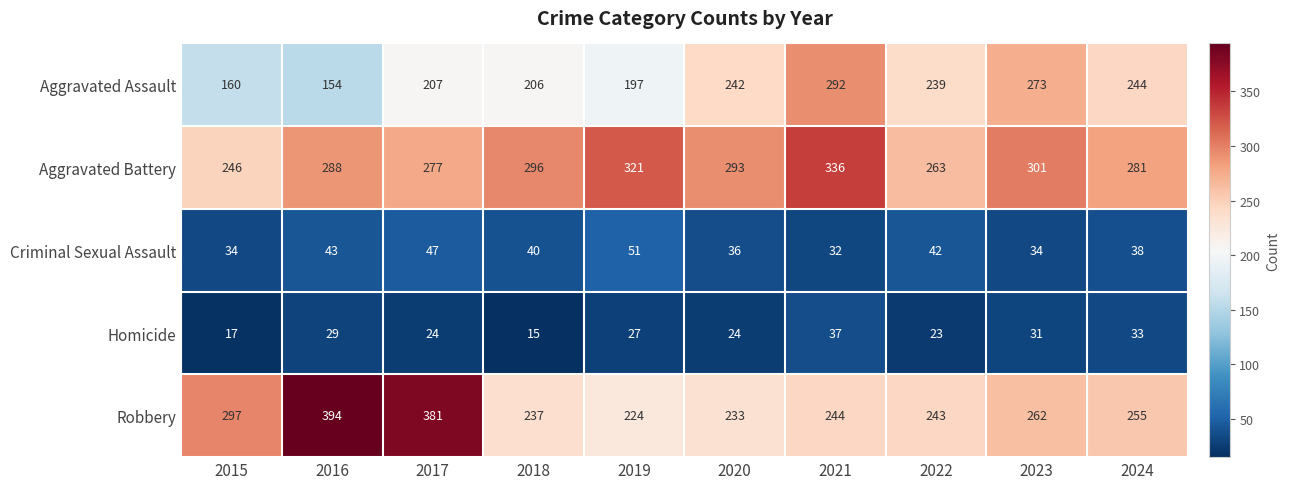

How many series are shown in this chart?

5